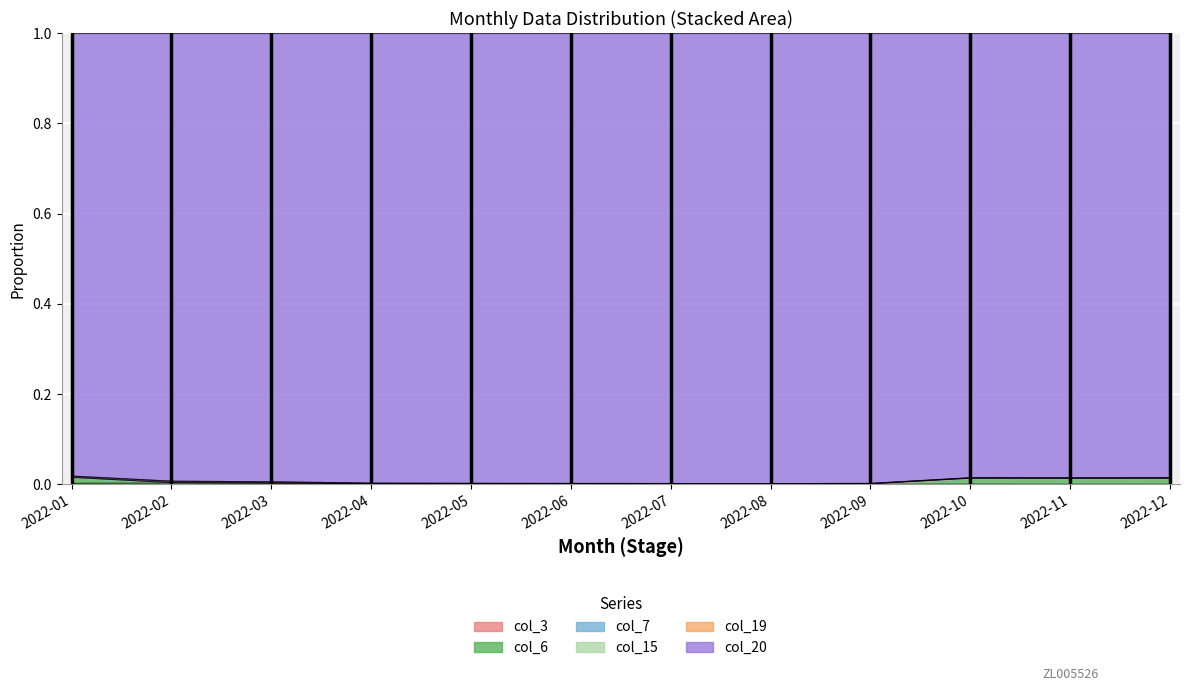

At which label does col_19 reach its minimum?

2022-08